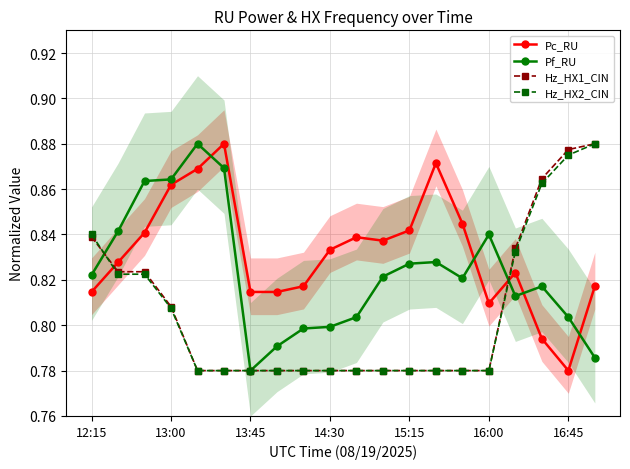

At which category is the sum across all series the highest?

19